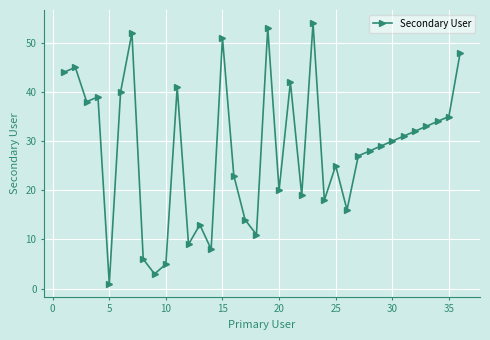

What is the difference between the maximum and minimum values?

53